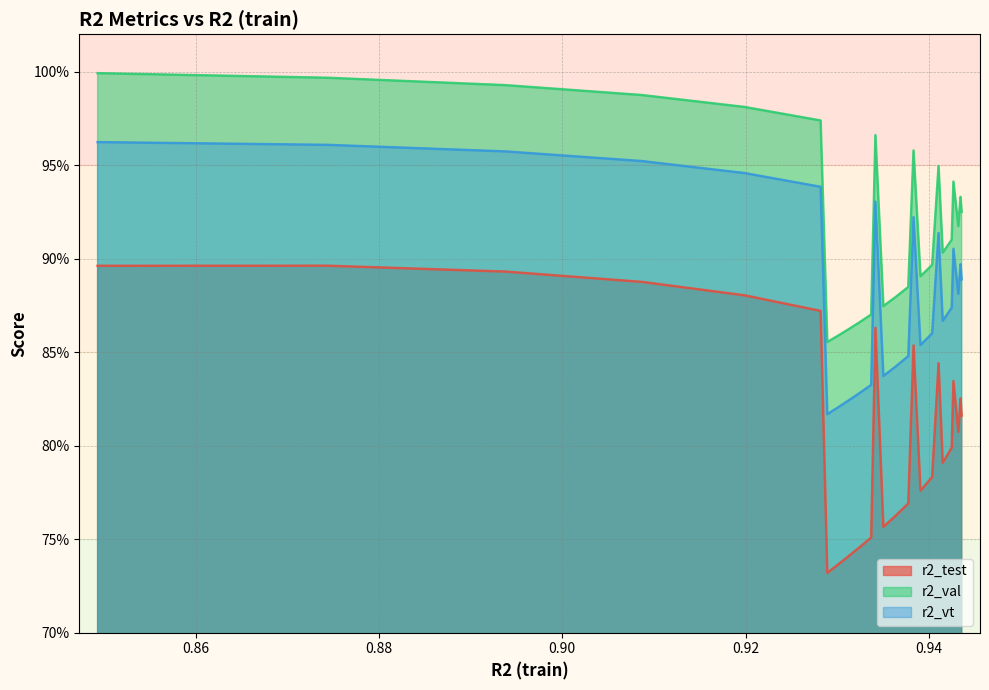

What are all the series names shown in the legend?

r2_test, r2_val, r2_vt